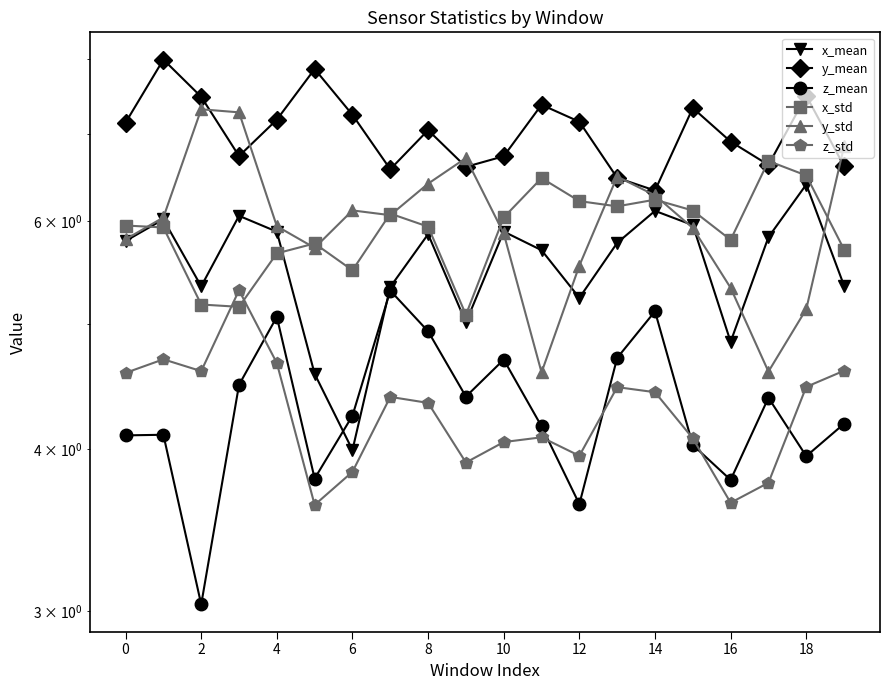

Count the number of categories in the chart.

20